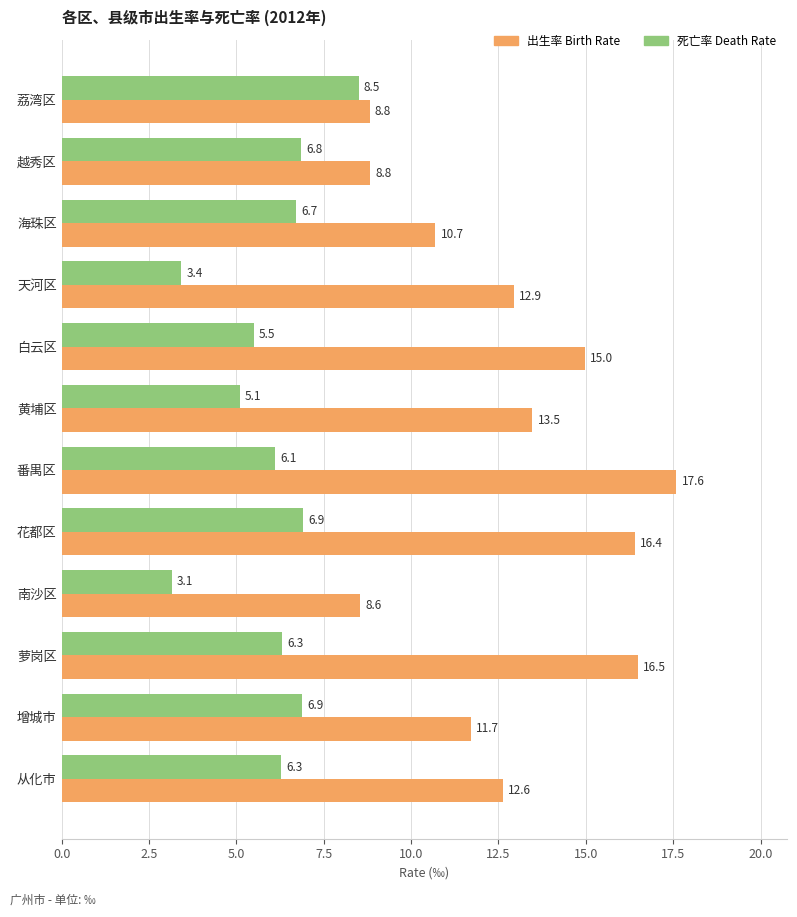

How many values in the 出生率 Birth Rate series exceed 12?

7